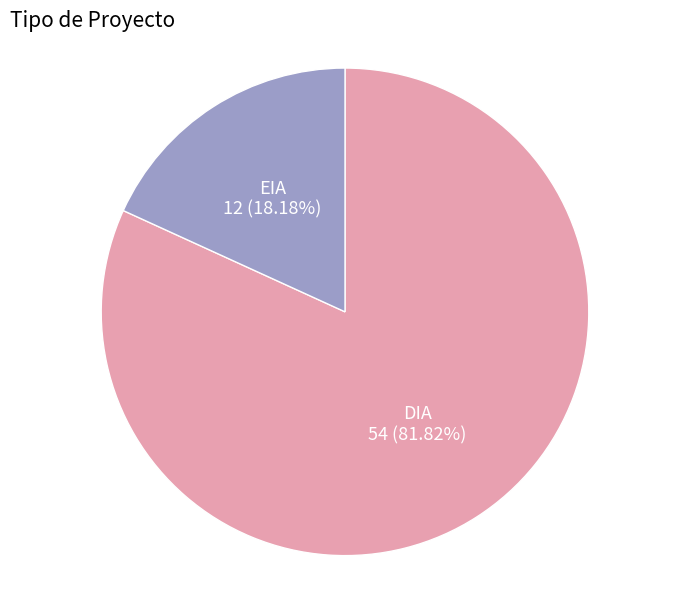

Does any single category account for the majority?

Yes